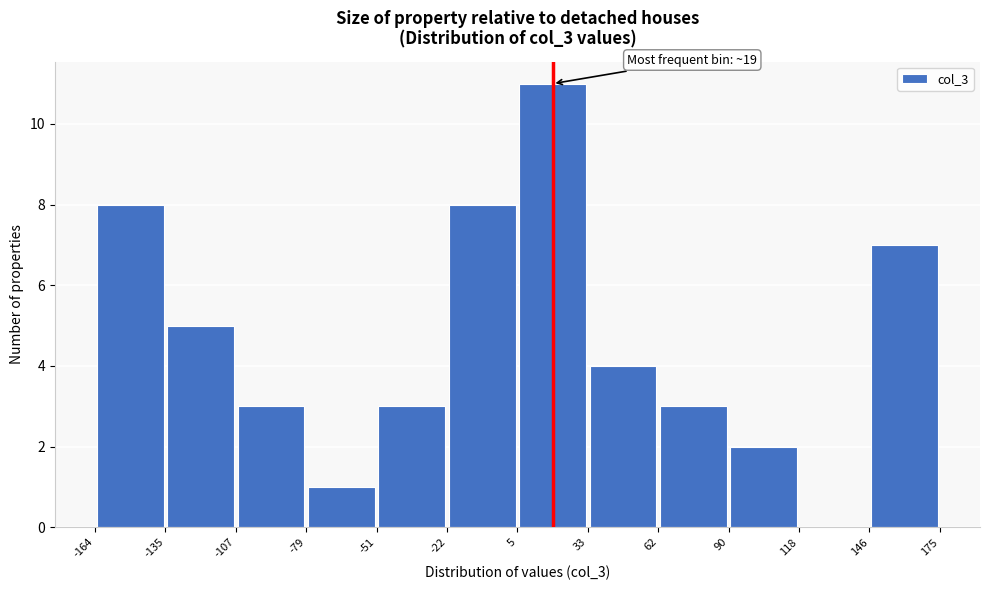

Over which range of the x-axis is the bar tallest?

5 to 33